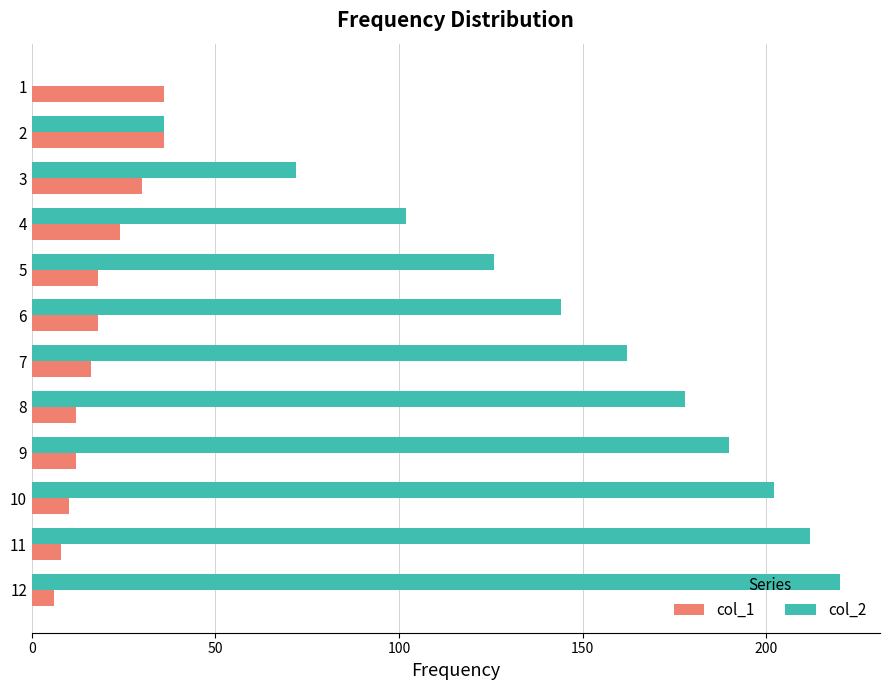

True or false: col_2 has a value of 178 at 8.

True